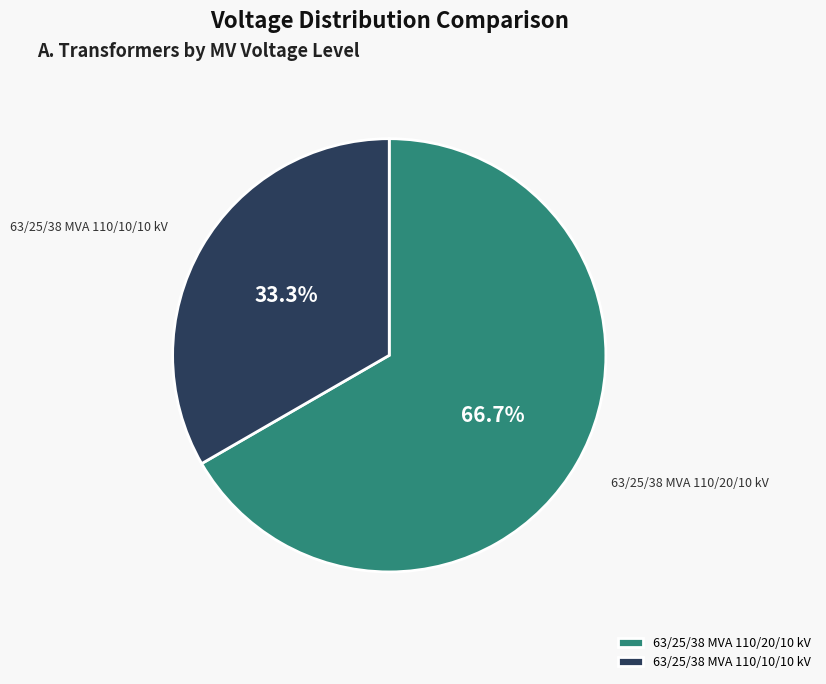

The 63/25/38 MVA 110/20/10 kV slice represents 67% of the pie. True or false?

True